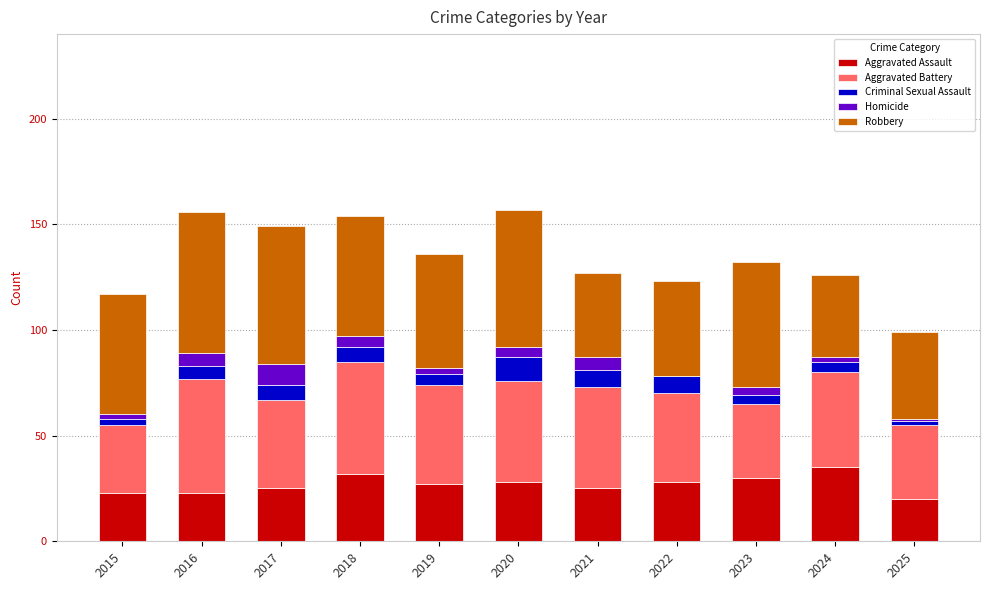

What is the total value across all series at 2020?

157